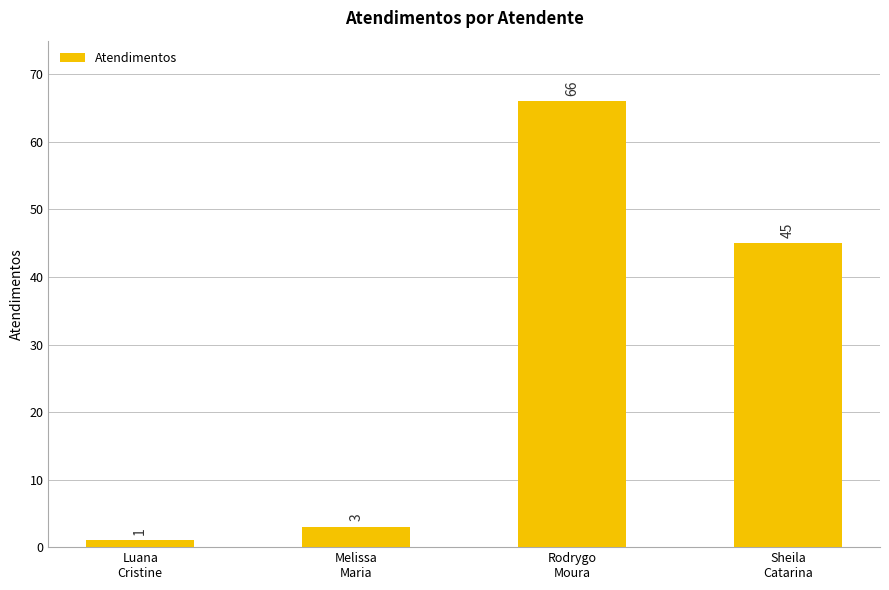

The chart shows a value of 3 at Melissa
Maria. True or false?

True